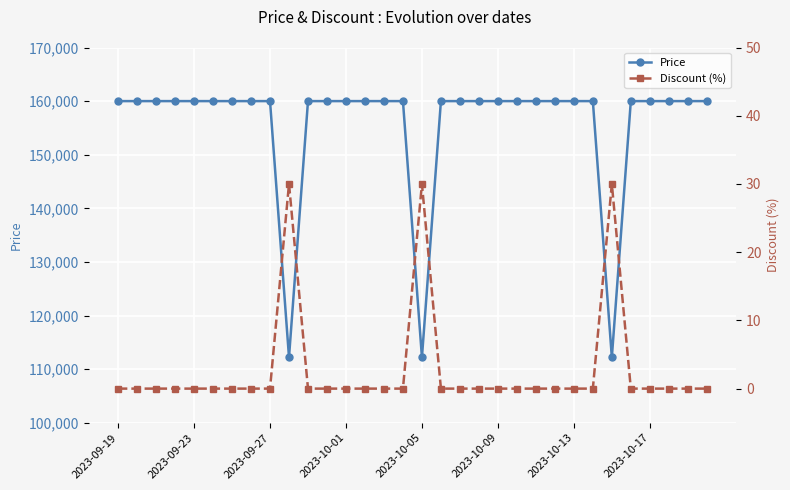

True or false: Price and Discount (%) intersect in this chart.

False